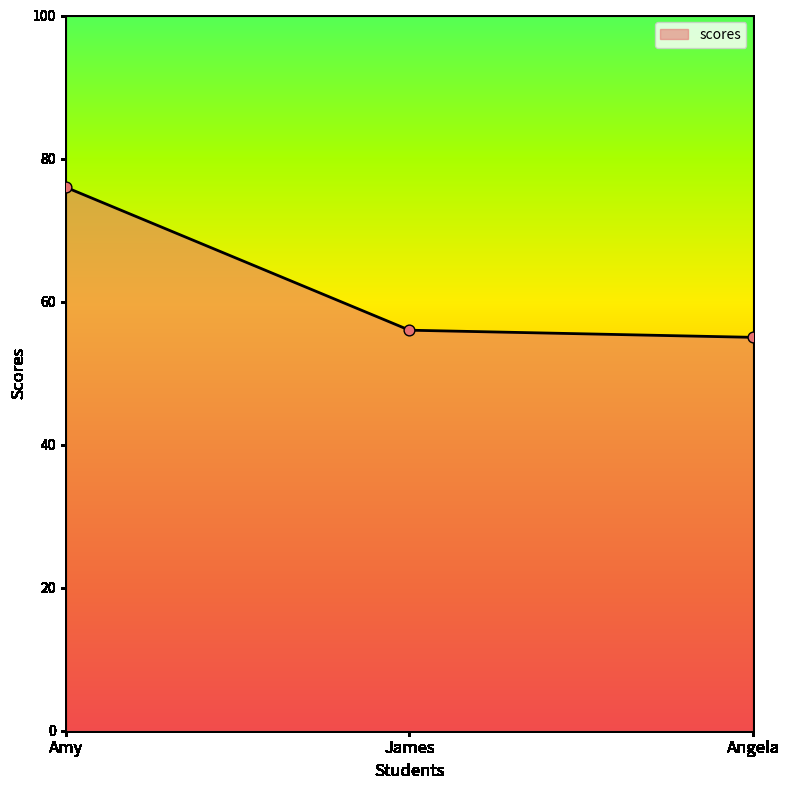

Which has a higher value, Angela or Amy?

Amy